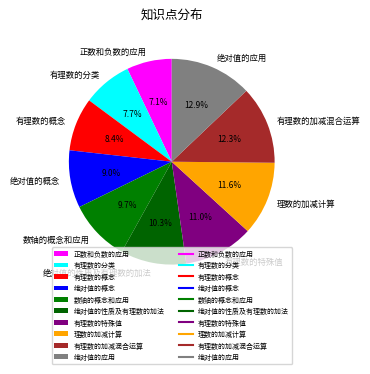

Between 有理数的概念 and 绝对值的概念, which is larger?

绝对值的概念